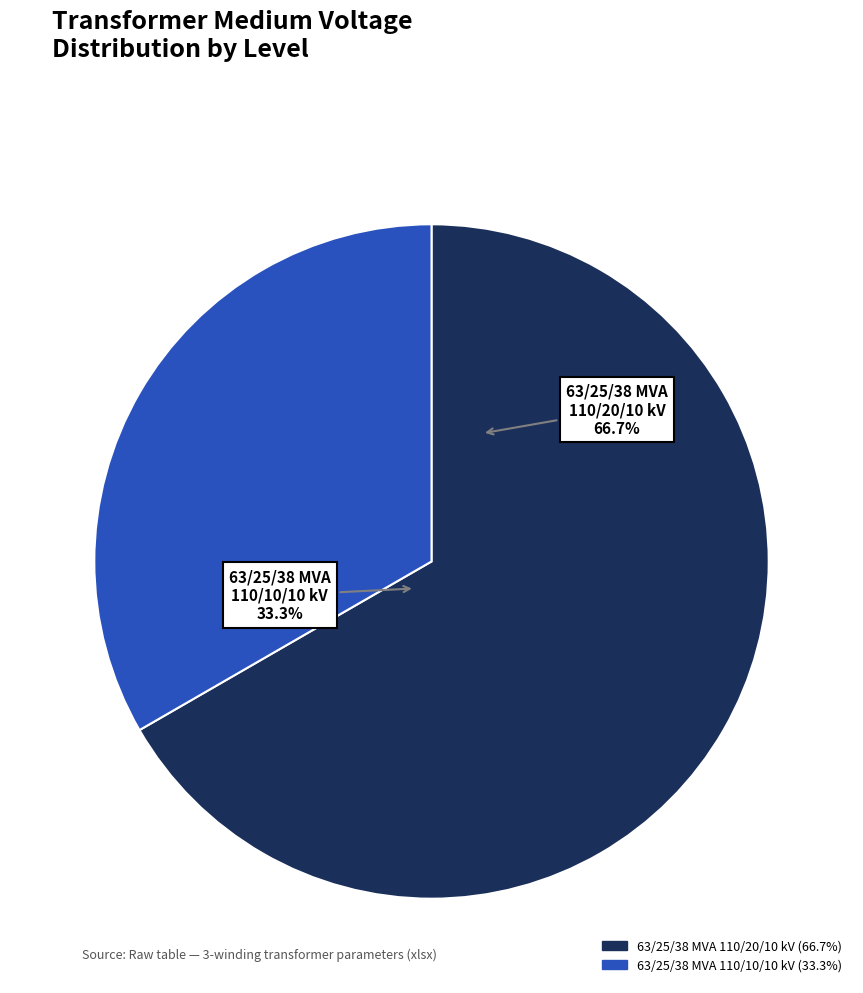

What is the ratio of the value at 63/25/38 MVA 110/10/10 kV to the value at 63/25/38 MVA 110/20/10 kV?

0.5